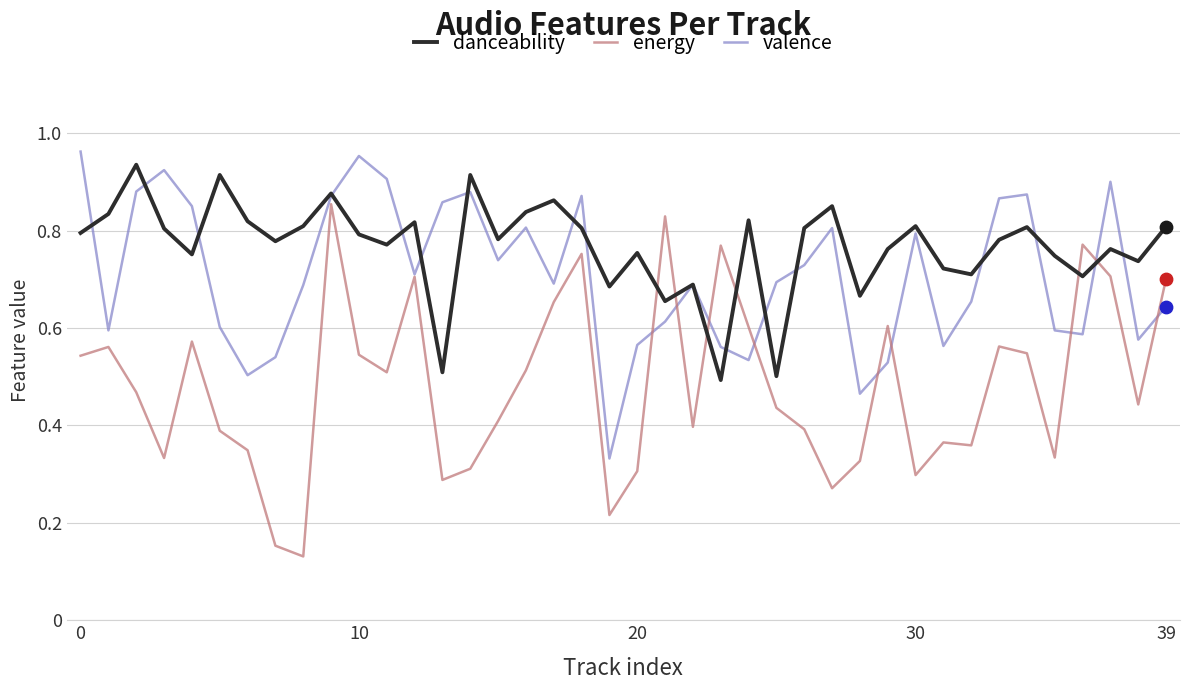

Which series has the widest spread of values?

energy